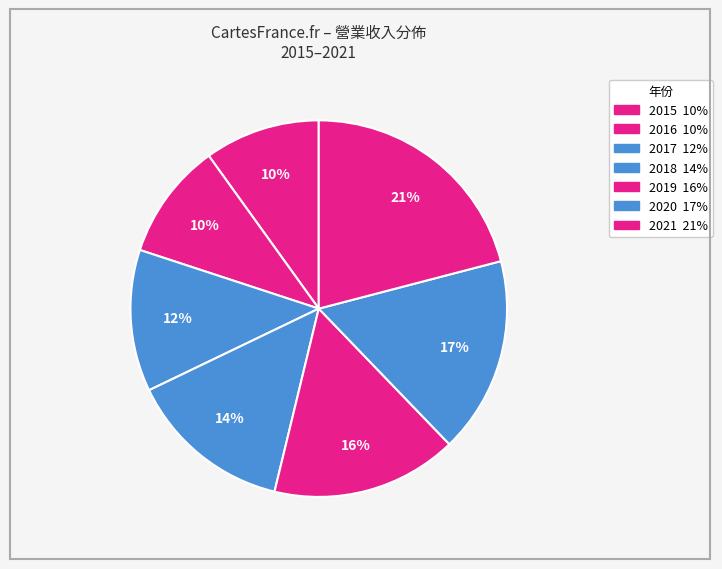

What percentage do 2017 and 2015 together represent?

22.1%